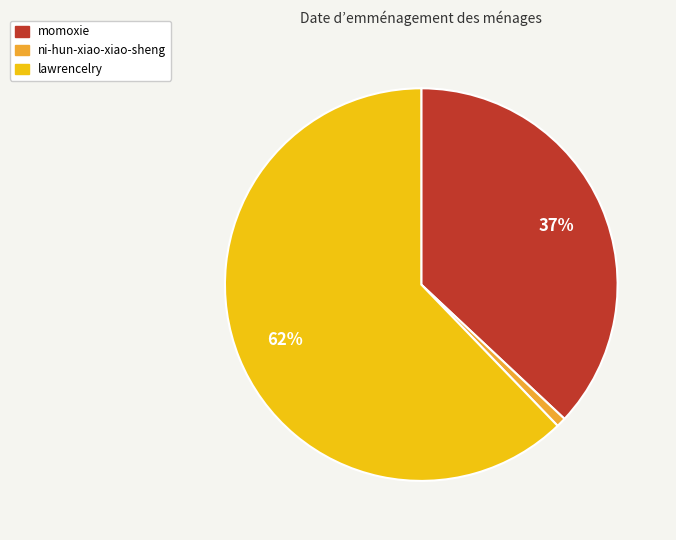

What percentage is the momoxie slice, to the nearest percent?

37%